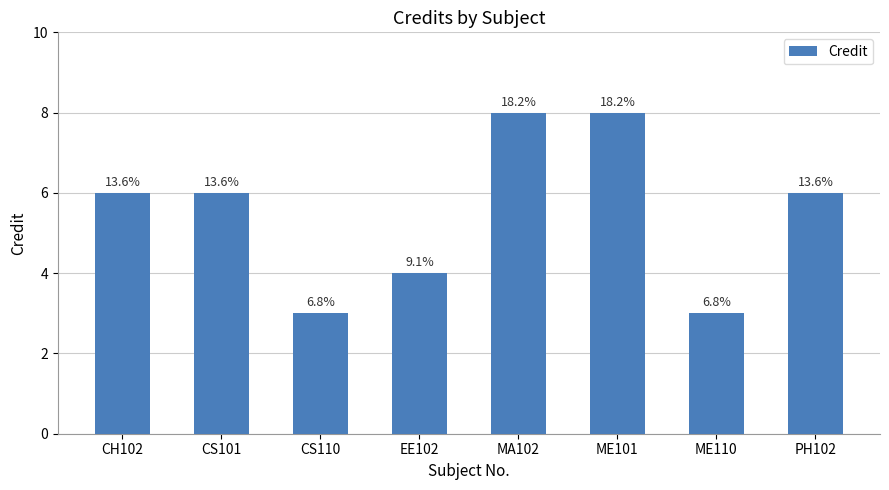

How many bars are there in total?

8